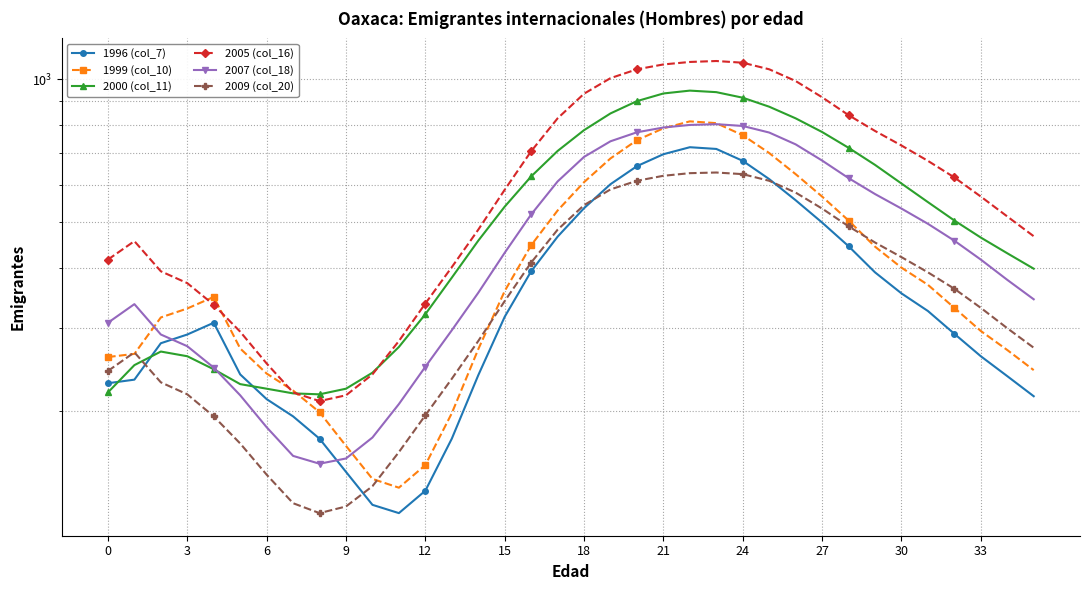

How many data points in 2000 (col_11) are less than 504?

18